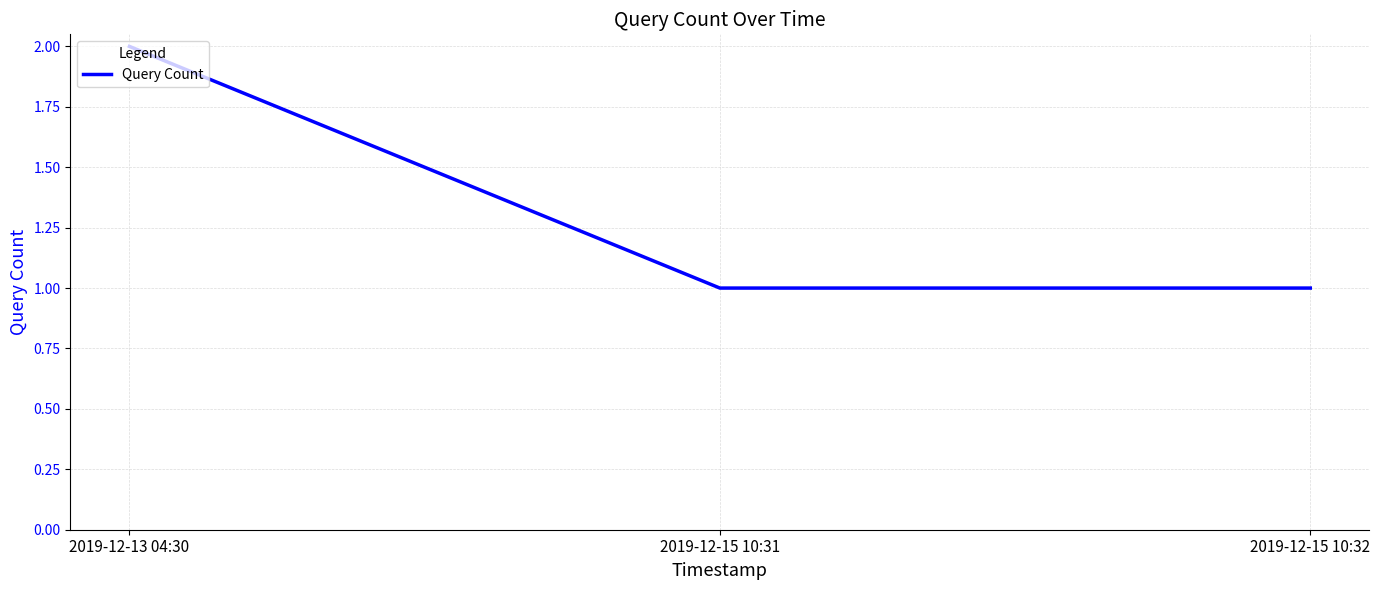

Reading left to right, transcribe all the data shown in this chart.

2	1	1